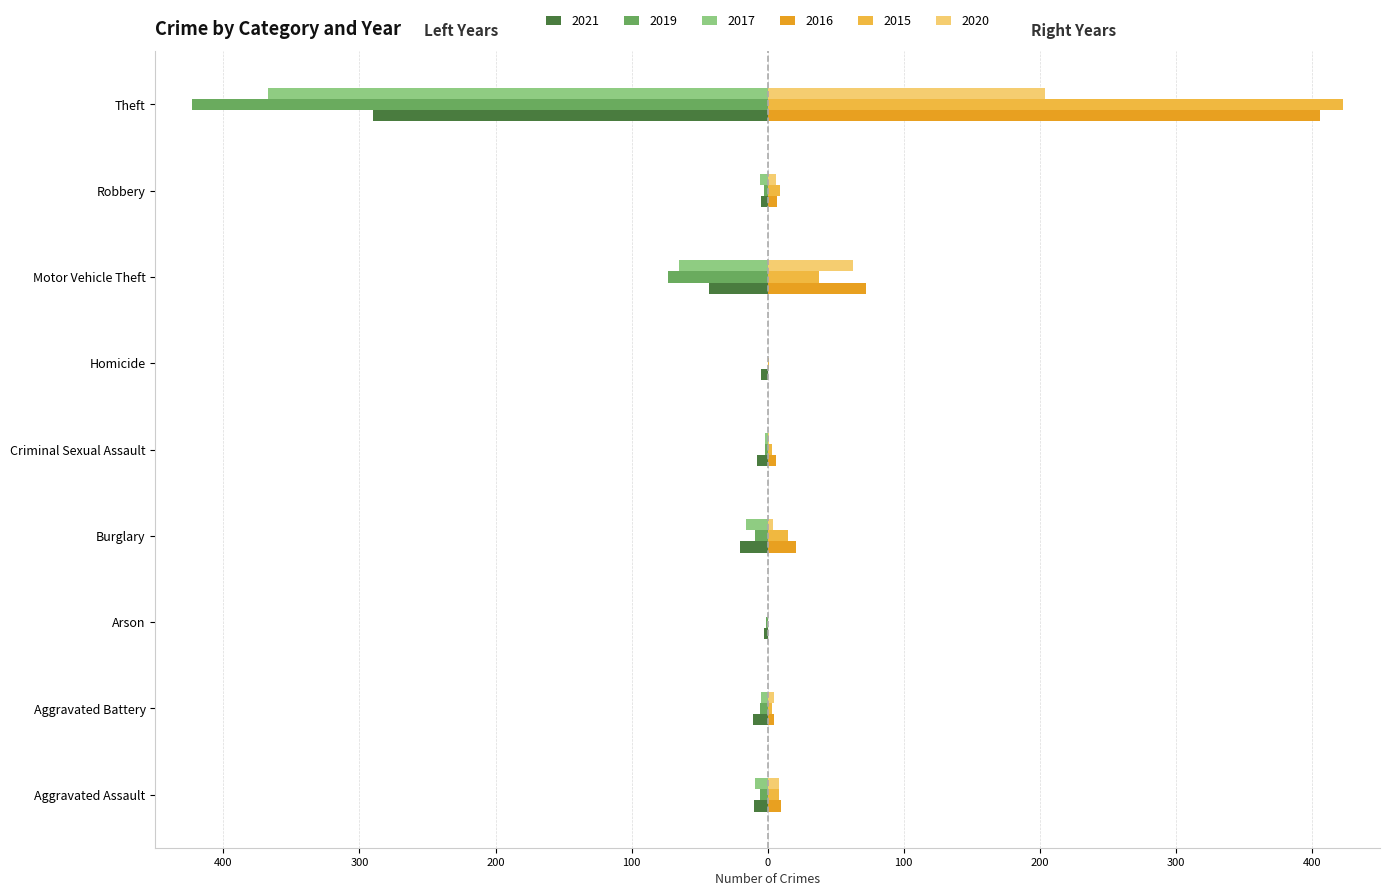

What are all the series names shown in the legend?

2021, 2019, 2017, 2016, 2015, 2020